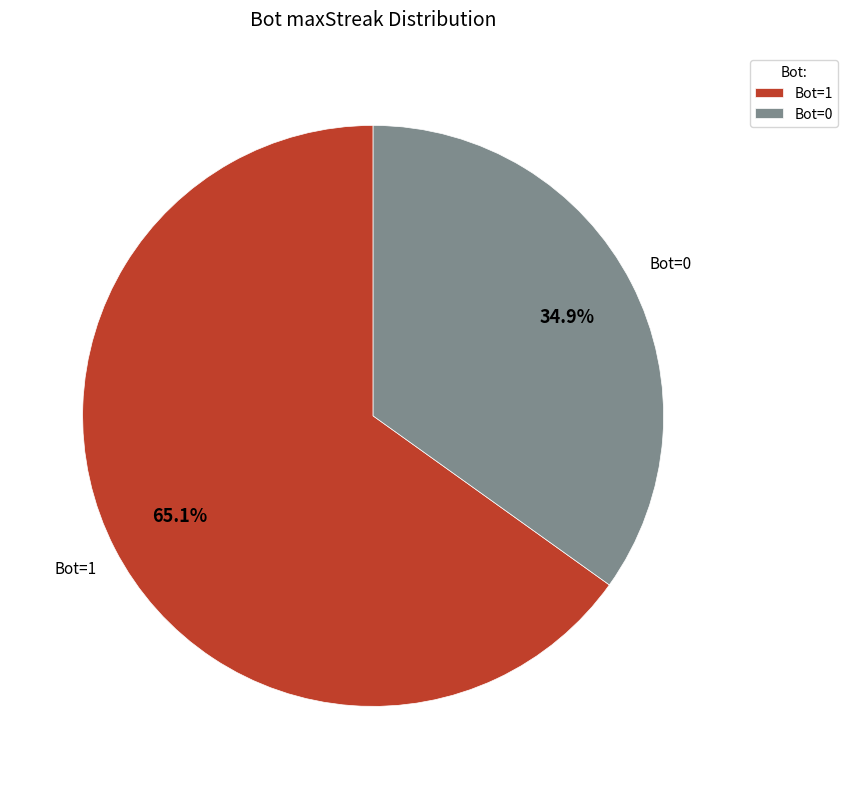

Which has a higher value, Bot=1 or Bot=0?

Bot=1